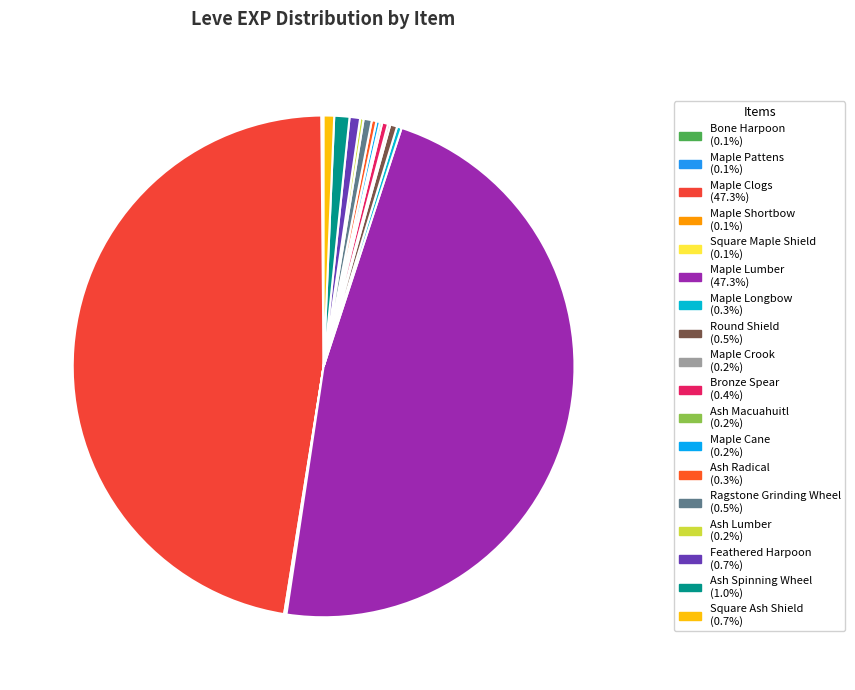

Does any single category account for the majority?

No